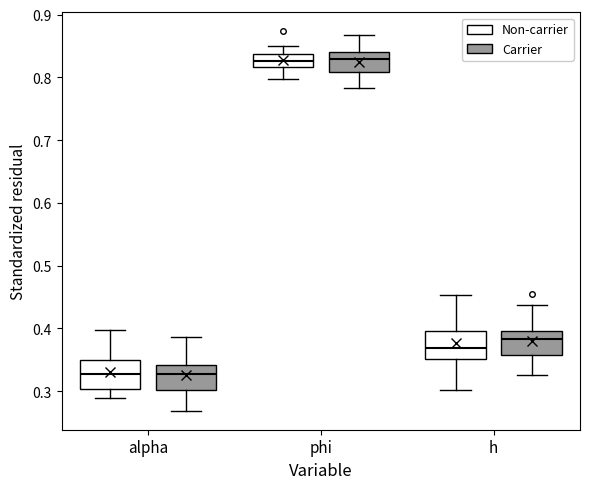

Reading left to right, transcribe this box plot: for each box, give where its median line is, the range the box spans, and where its two whiskers end, as read against the y-axis. The values are not printed on the chart, so give them approximately, as read against the axis.

alpha (Non-carrier): median 0.33, box 0.30 to 0.35, whiskers 0.29 to 0.40
alpha (Carrier): median 0.33, box 0.30 to 0.34, whiskers 0.27 to 0.39
phi (Non-carrier): median 0.83, box 0.82 to 0.84, whiskers 0.80 to 0.85
phi (Carrier): median 0.83, box 0.81 to 0.84, whiskers 0.78 to 0.87
h (Non-carrier): median 0.37, box 0.35 to 0.40, whiskers 0.30 to 0.45
h (Carrier): median 0.38, box 0.36 to 0.40, whiskers 0.33 to 0.44